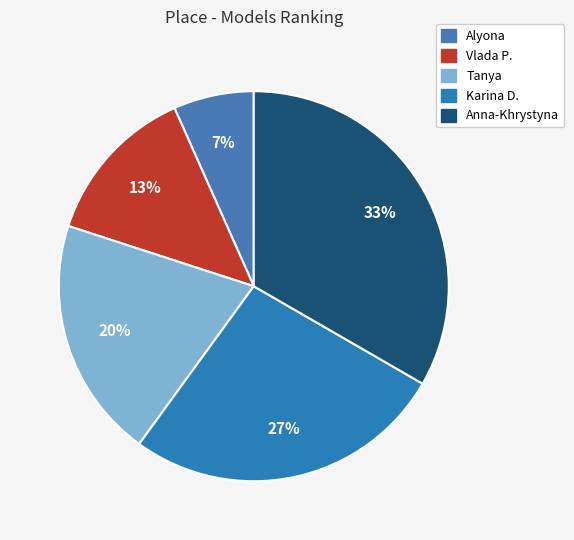

Count the number of slices in the pie.

5